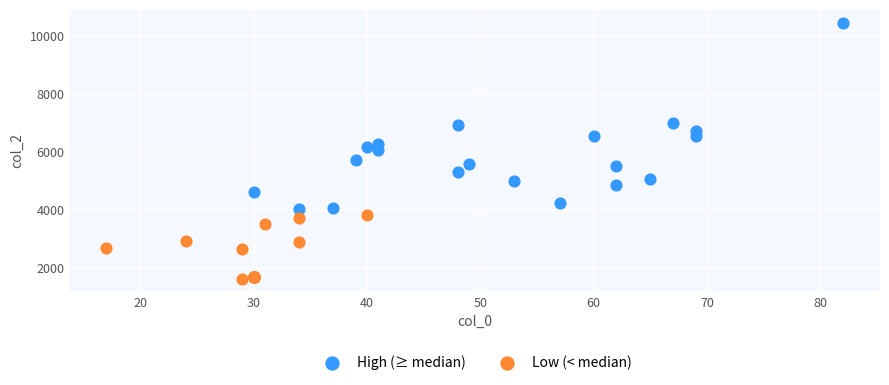

Which series has the largest Y range (max minus min)?

High (≥ median)